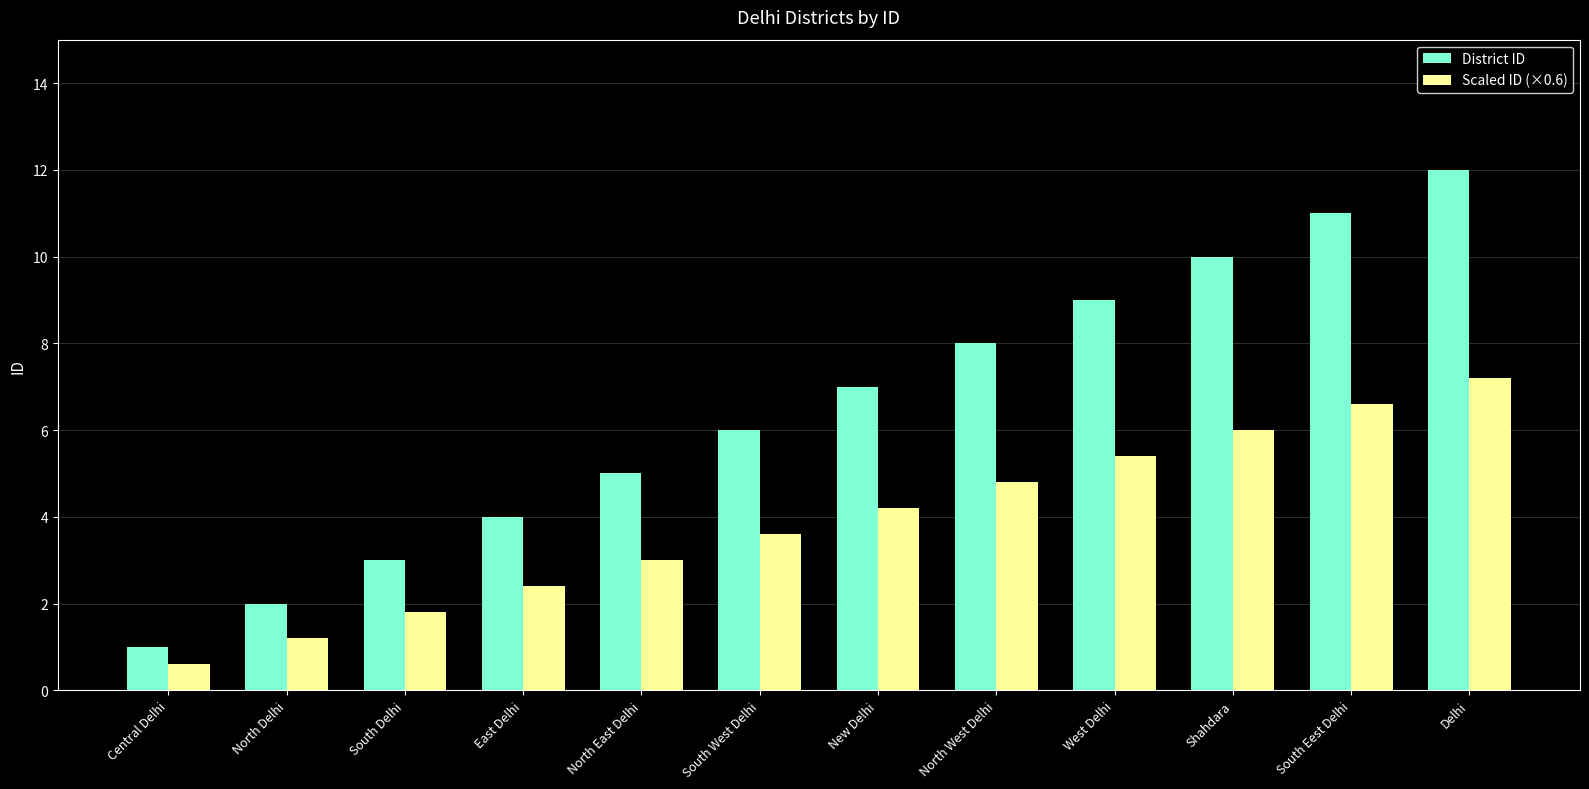

What is the sum of all District ID values?

78.0